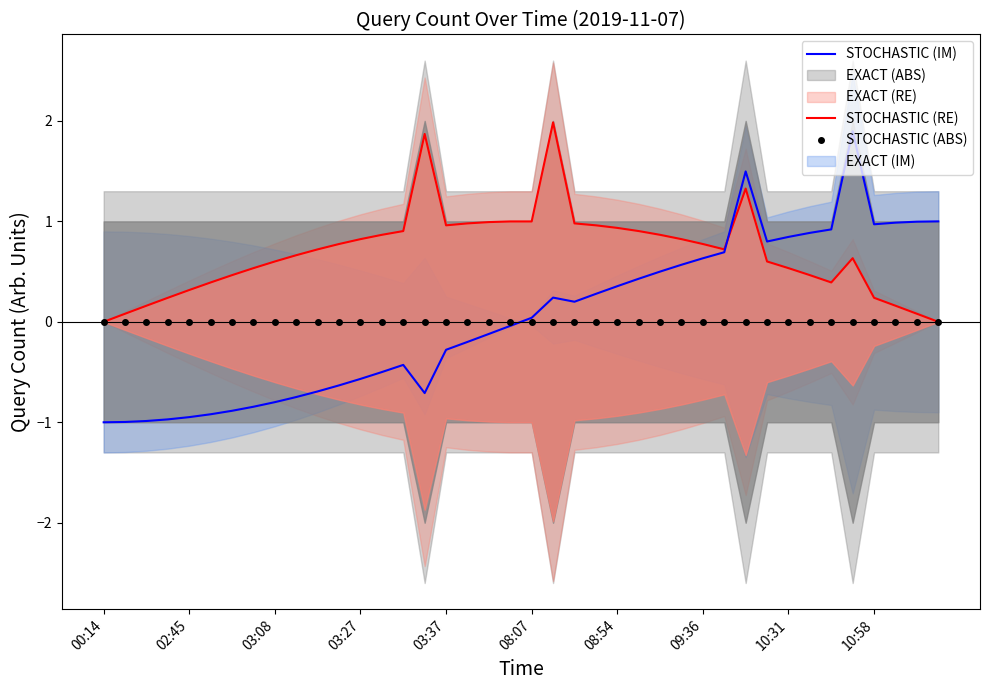

What position from the left is 08:54?

7